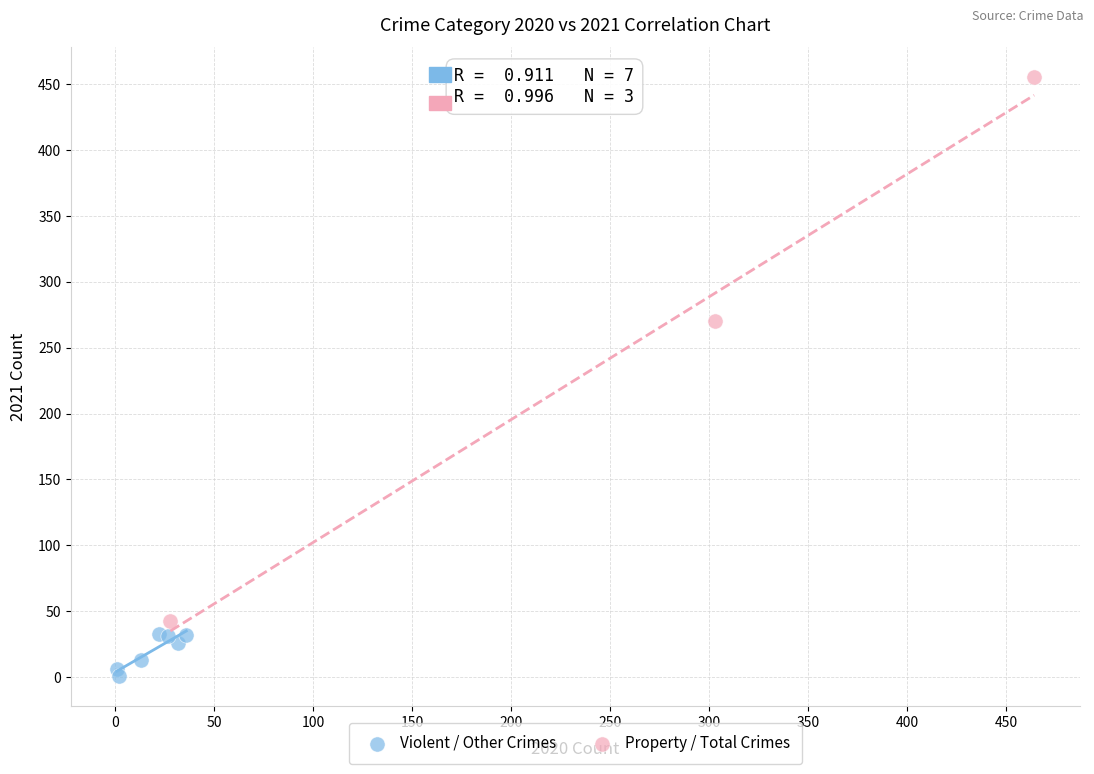

Which series has the widest spread of Y values?

Property / Total Crimes